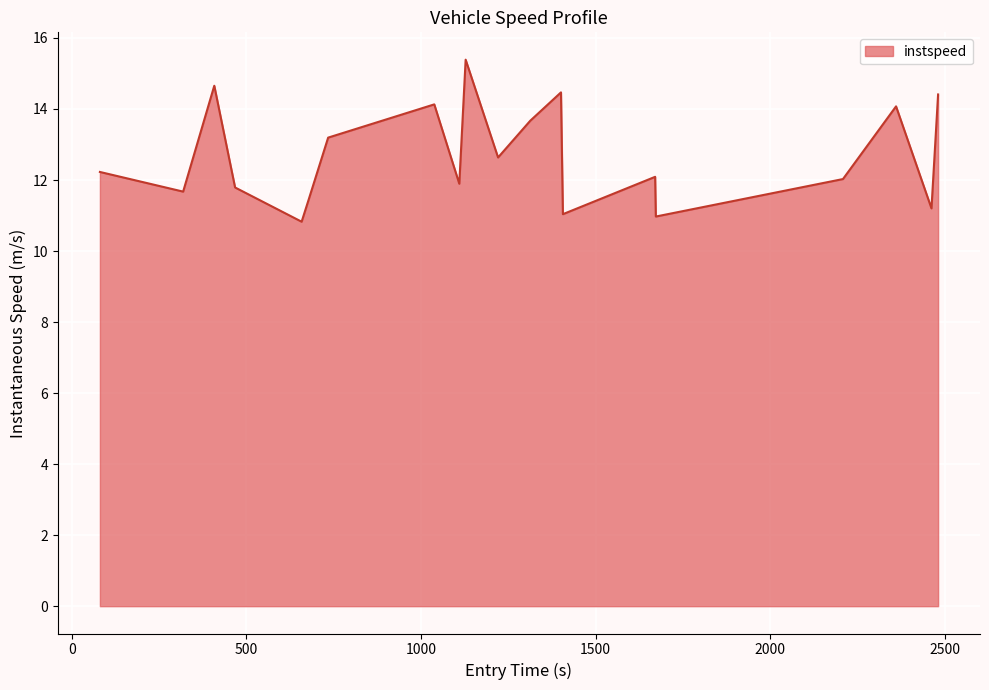

What is the maximum value shown in the chart?

15.4